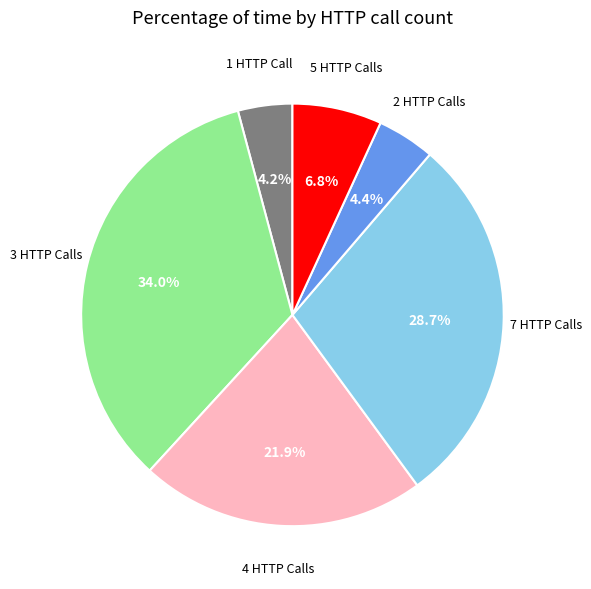

Does any single category account for the majority?

No